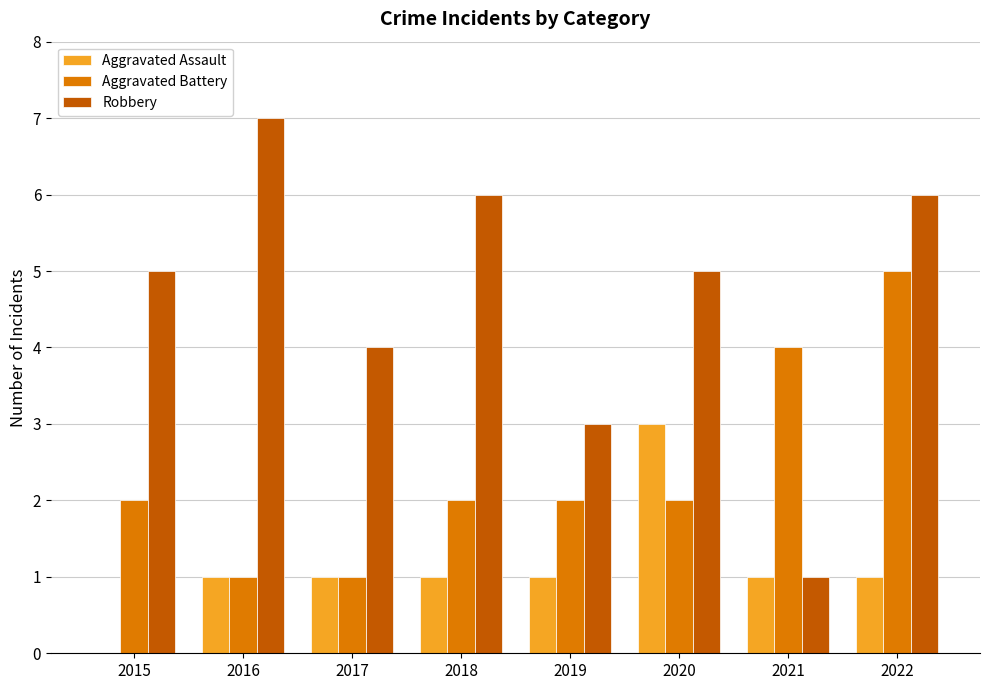

At which label does Robbery reach its peak?

2016